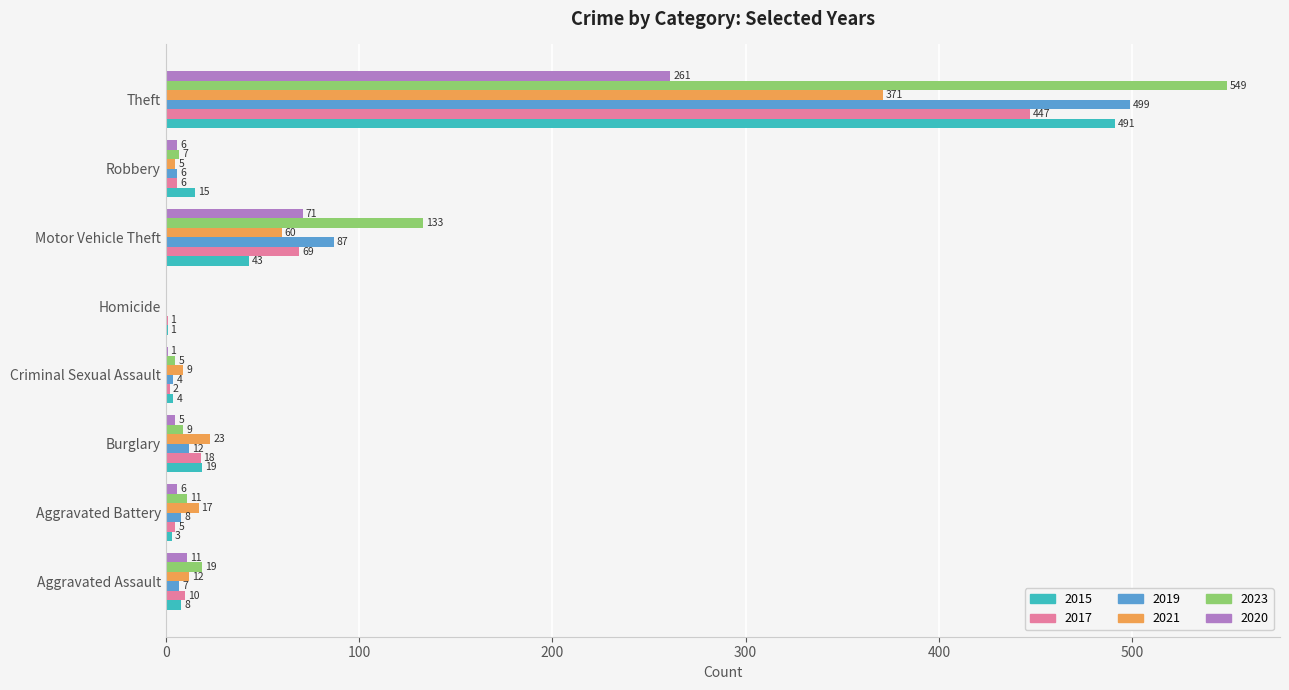

What is the maximum value shown in the chart?

549